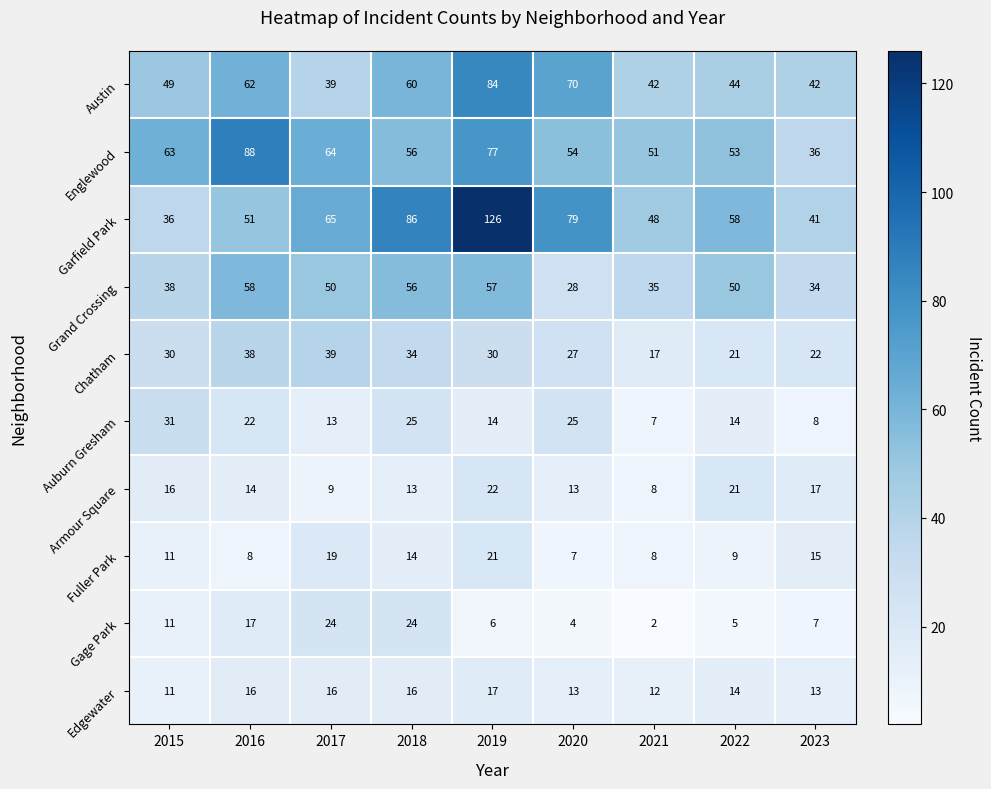

At how many categories does at least one series exceed 36?

9